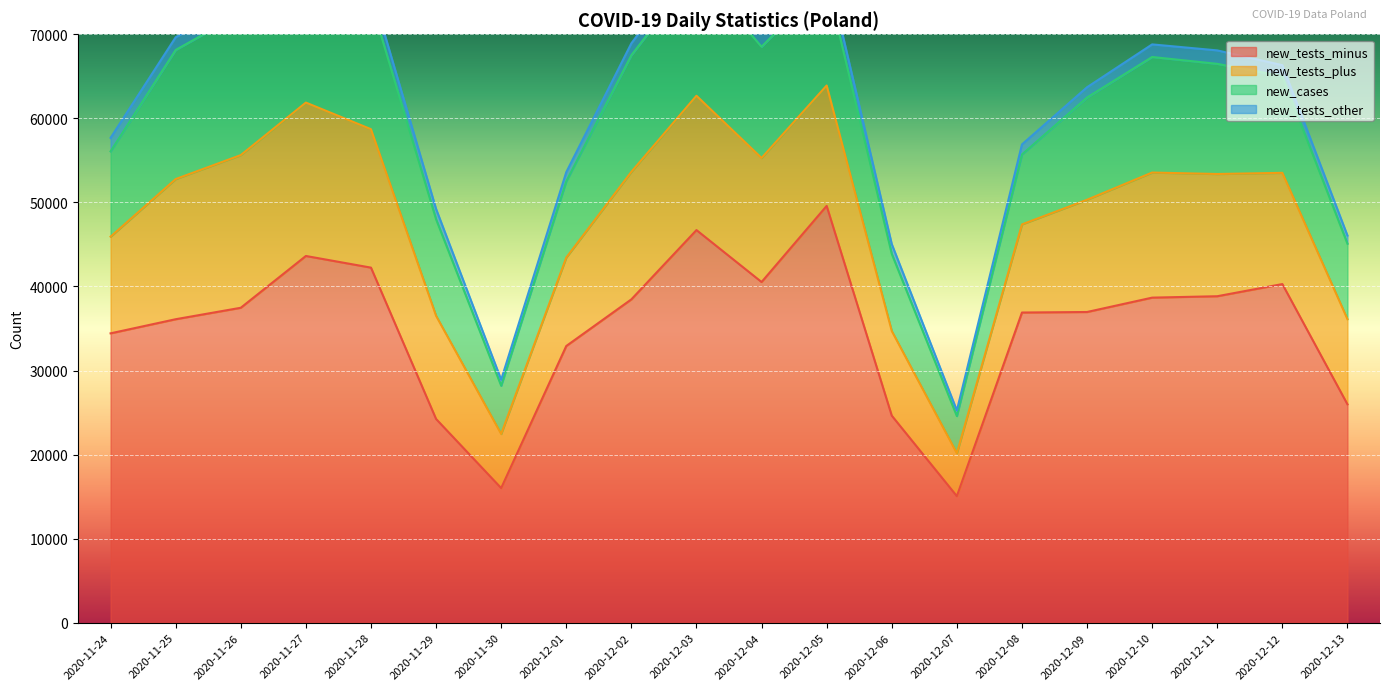

What is the value of the new_tests_minus point at the 2nd from the left?

36105